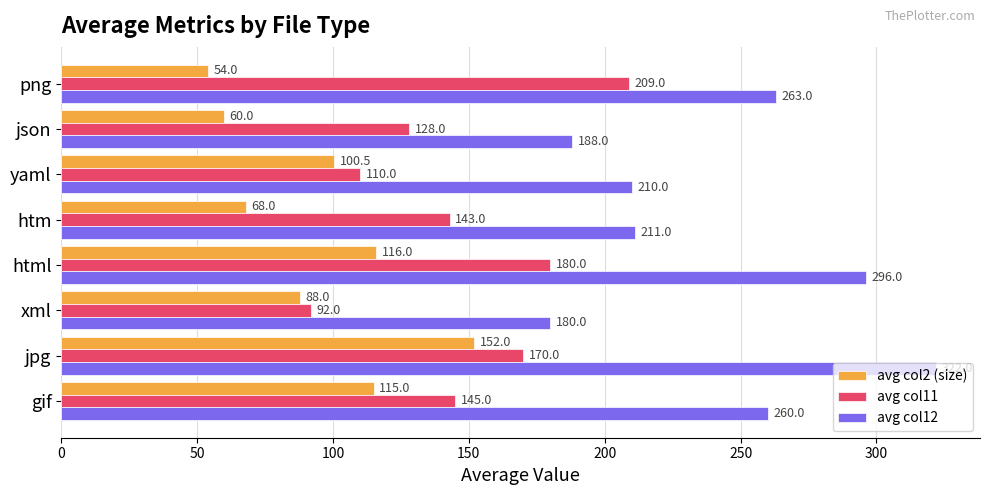

Which series has the largest total across all categories?

avg col12